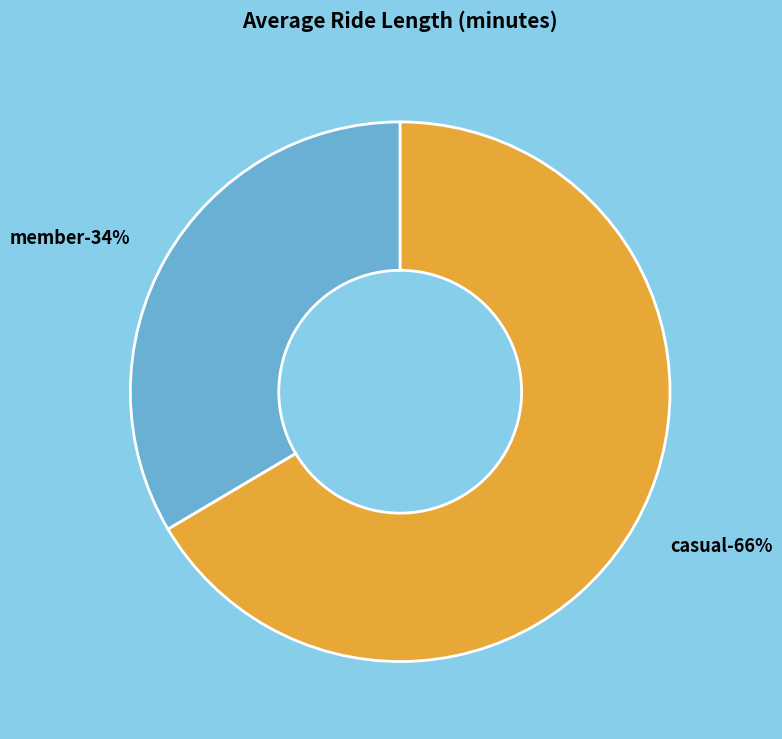

Approximately how many times larger is the value at member compared to casual?

0.5